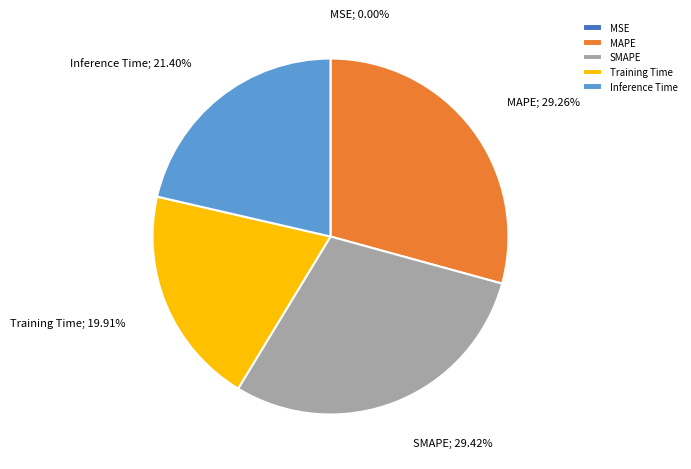

To the nearest percent, what is the difference between the Training Time and Inference Time slice percentages?

1%